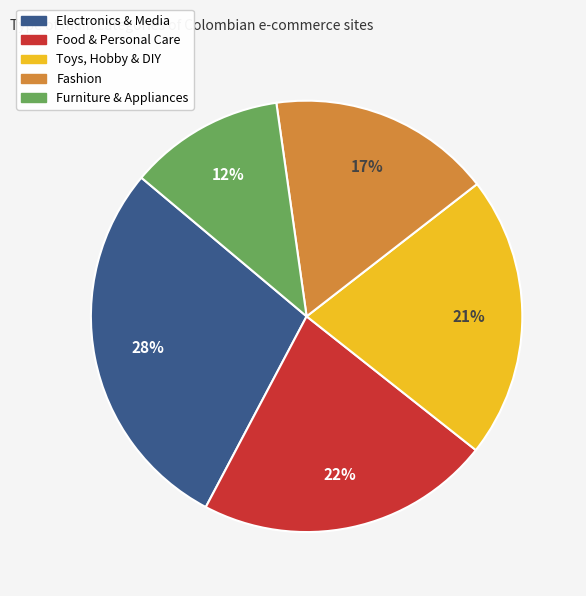

To the nearest percent, what is the average slice percentage?

20%